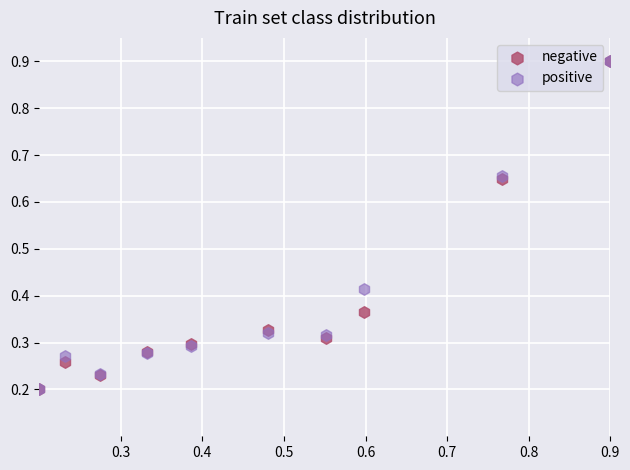

What are all the series names shown in the legend?

negative, positive